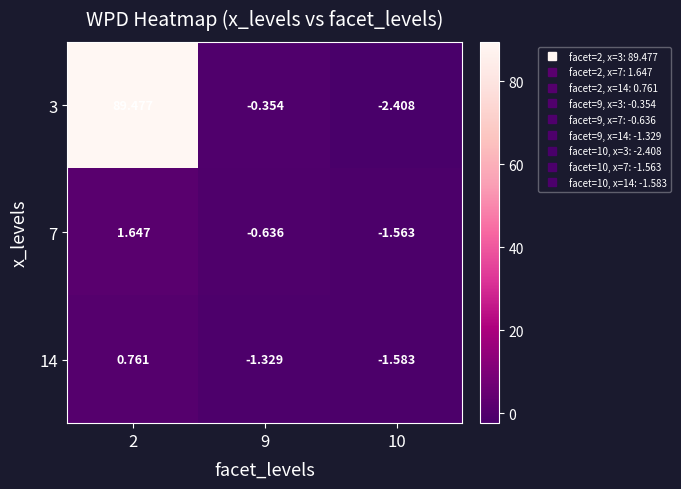

Is the value of 3 at 10 greater than the value of 7 at 10?

No